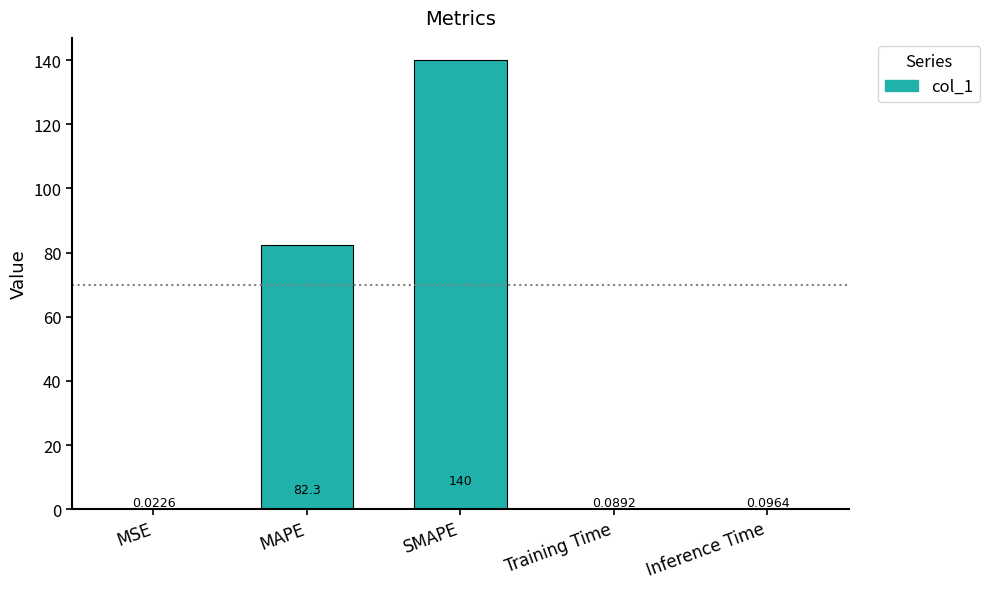

What is the sum of the values at SMAPE and MAPE?

222.3